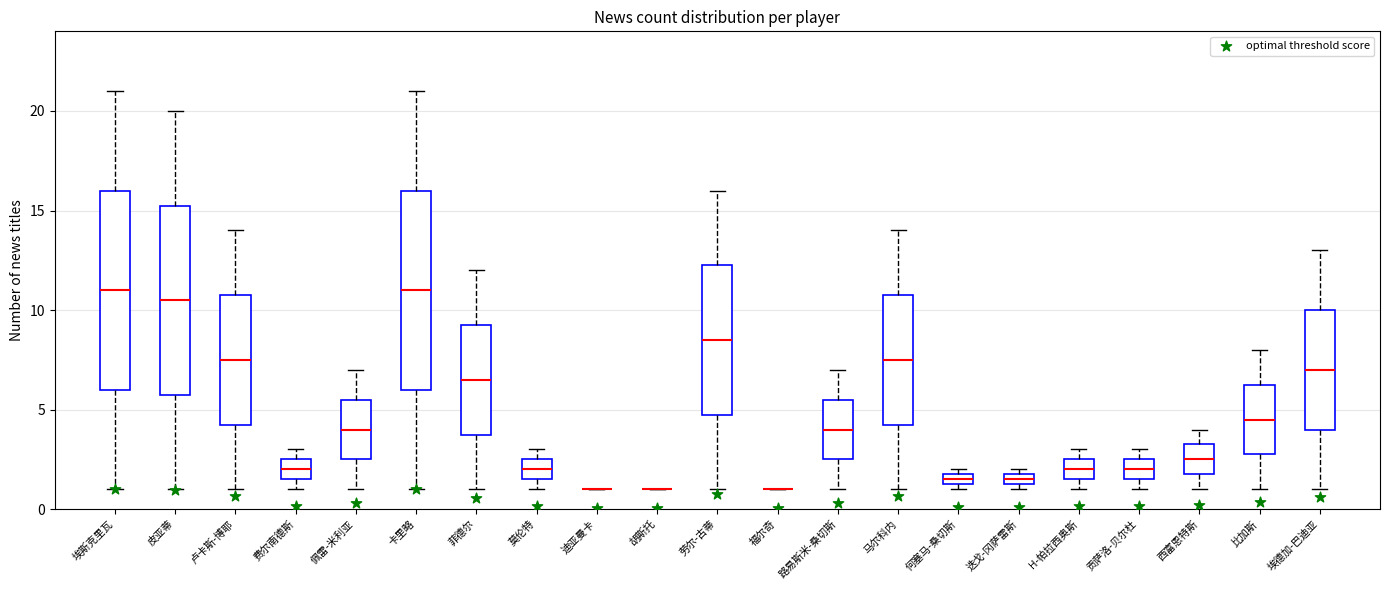

Where is the lower edge of the box for 贡萨洛-贝尔杜 on the y-axis? The values are not printed on the chart, so give them approximately, as read against the axis.

1.5